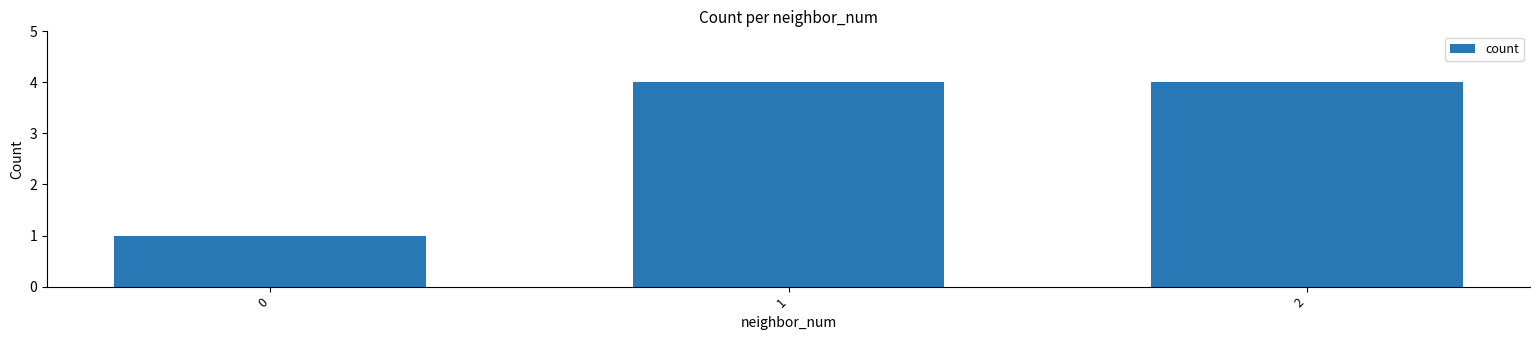

Is it true that the value at 2 is 6?

False